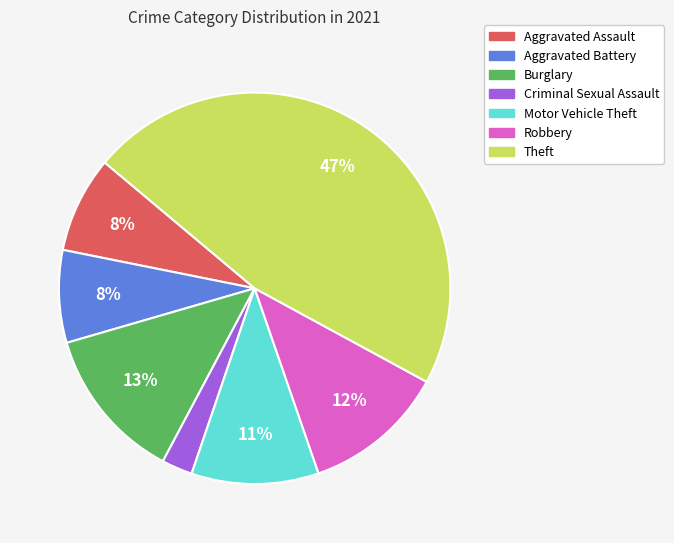

How many segments does this pie chart have?

7